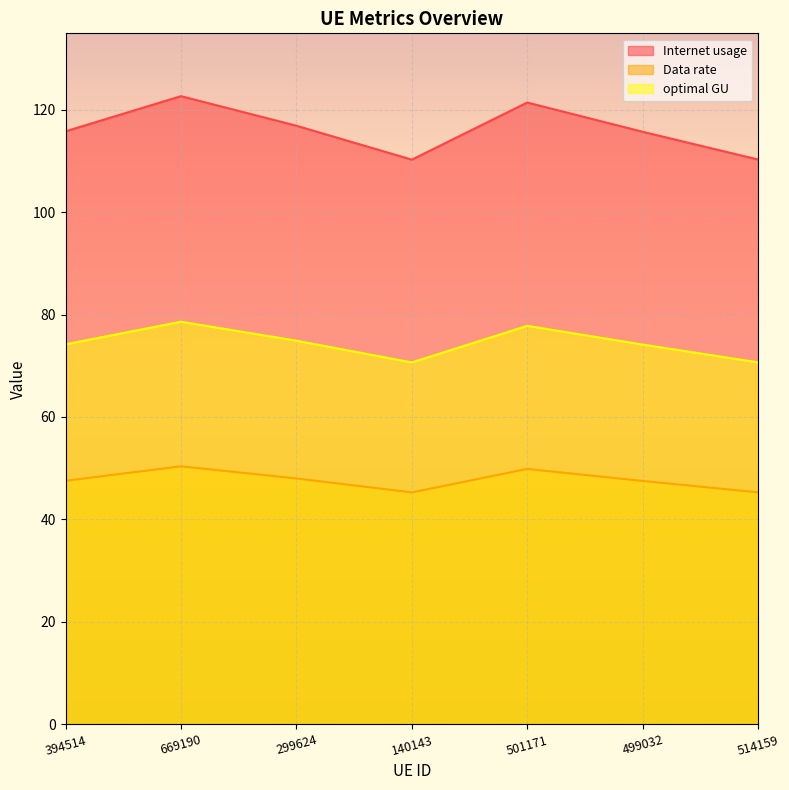

How many values in the optimal GU series exceed 74?

5